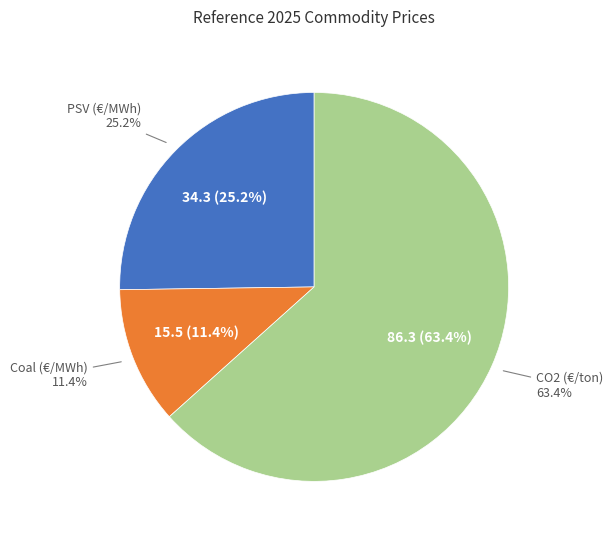

Which has a higher value, PSV (€/MWh) or Coal (€/MWh)?

PSV (€/MWh)